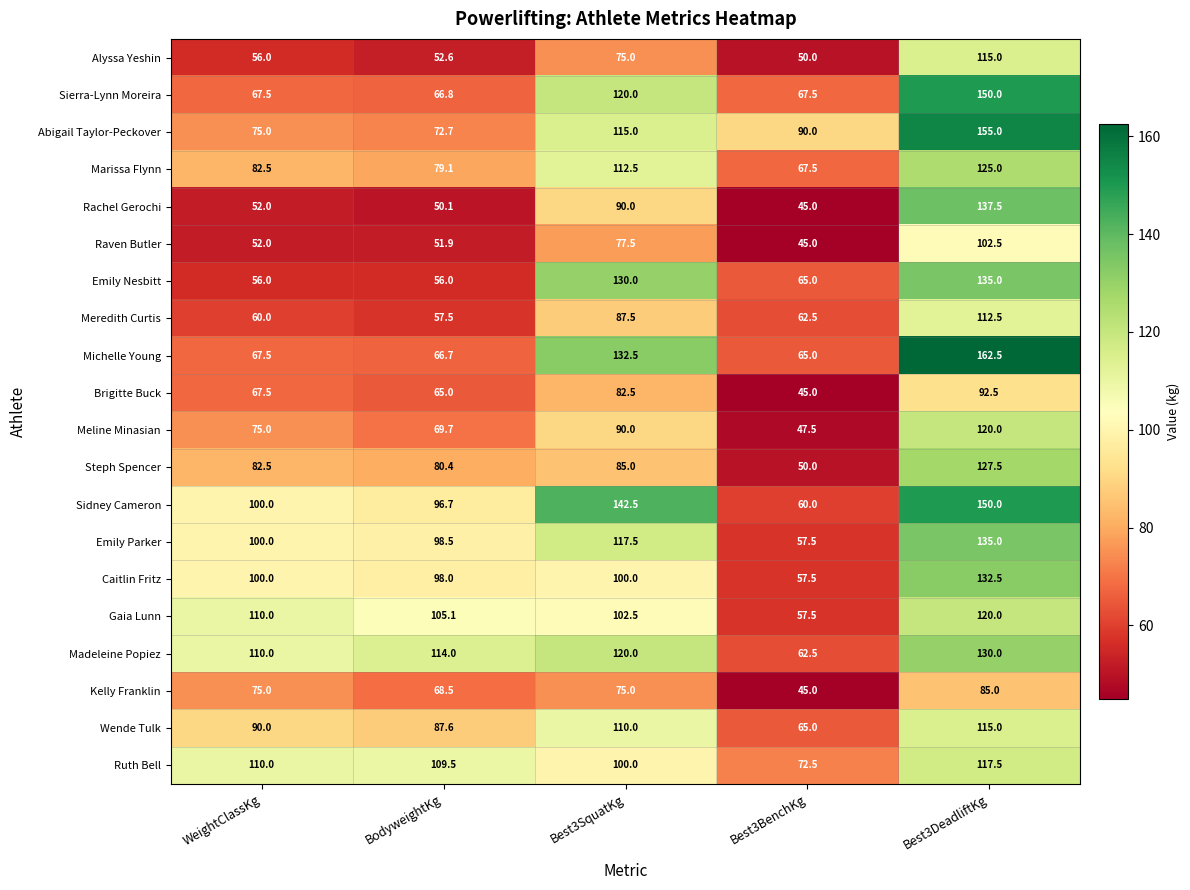

How many values in the Ruth Bell series exceed 109?

3